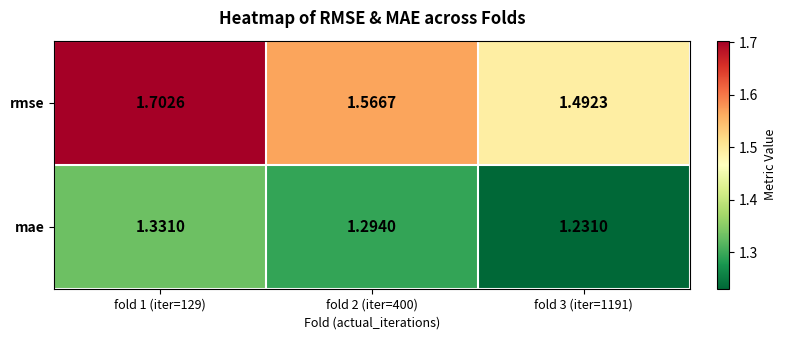

Is the value of mae at fold 3 (iter=1191) greater than the value of rmse at fold 3 (iter=1191)?

No